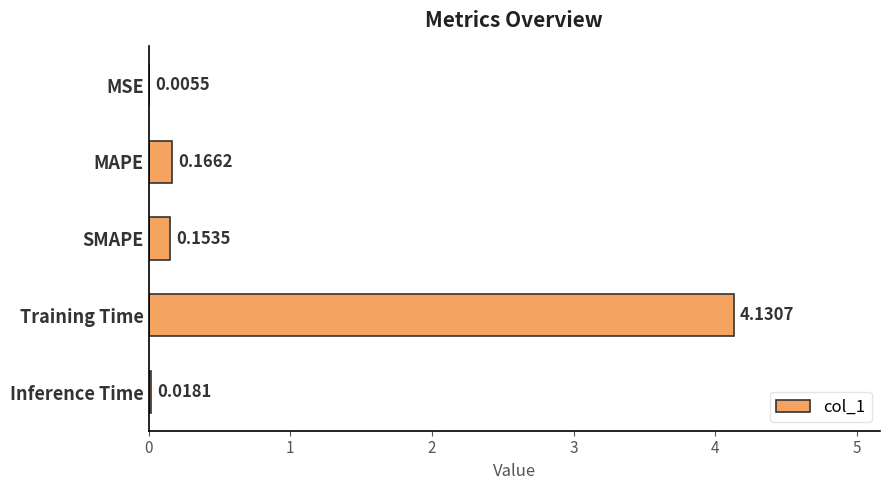

At which label is the value closest to 2?

MAPE